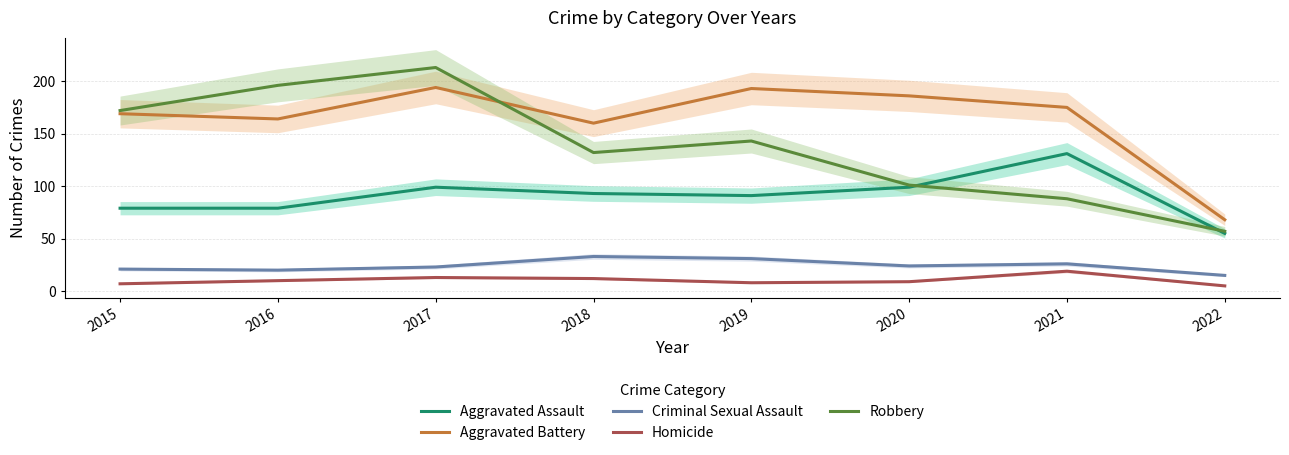

Where is the first local minimum for Homicide?

2019